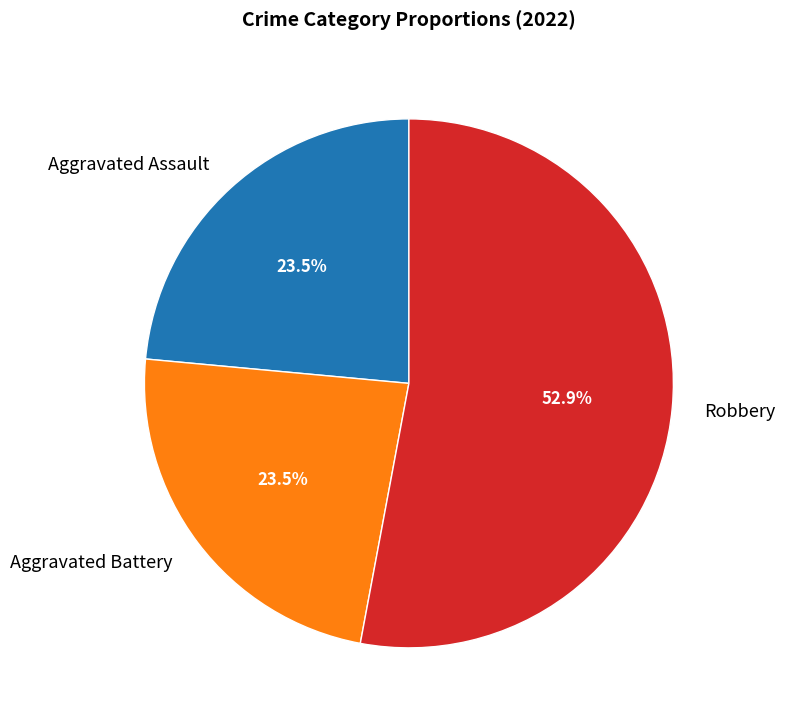

To the nearest percent, what is the average slice percentage?

33%